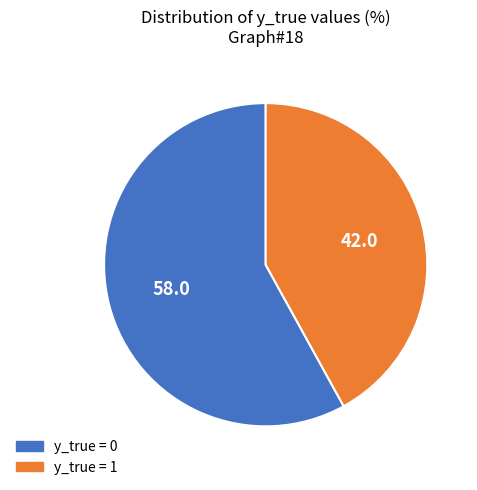

Is there a majority slice in this chart?

Yes